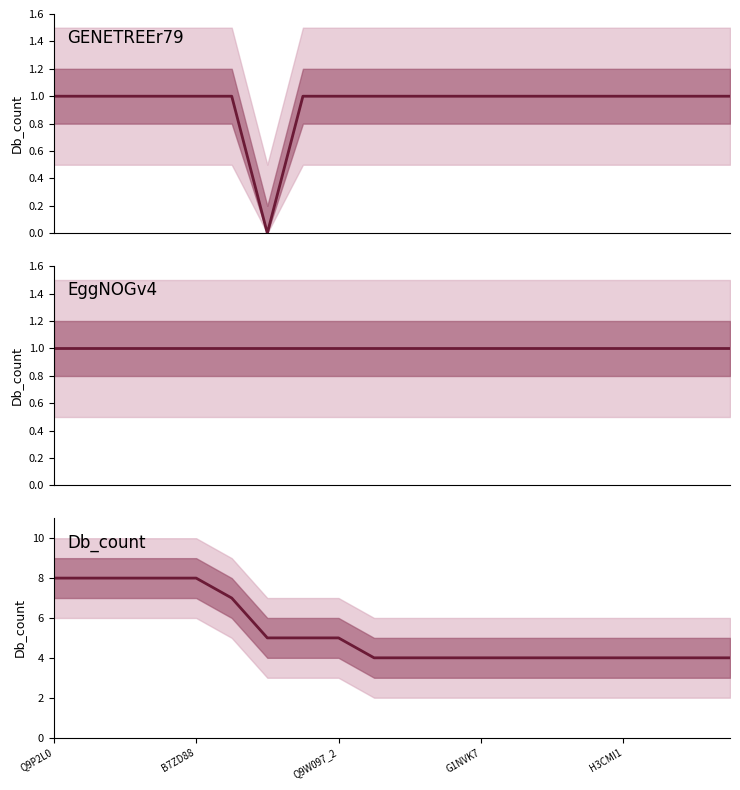

Is the value of GENETREEr79 at 6 greater than the value of Db_count at B7ZD88?

No